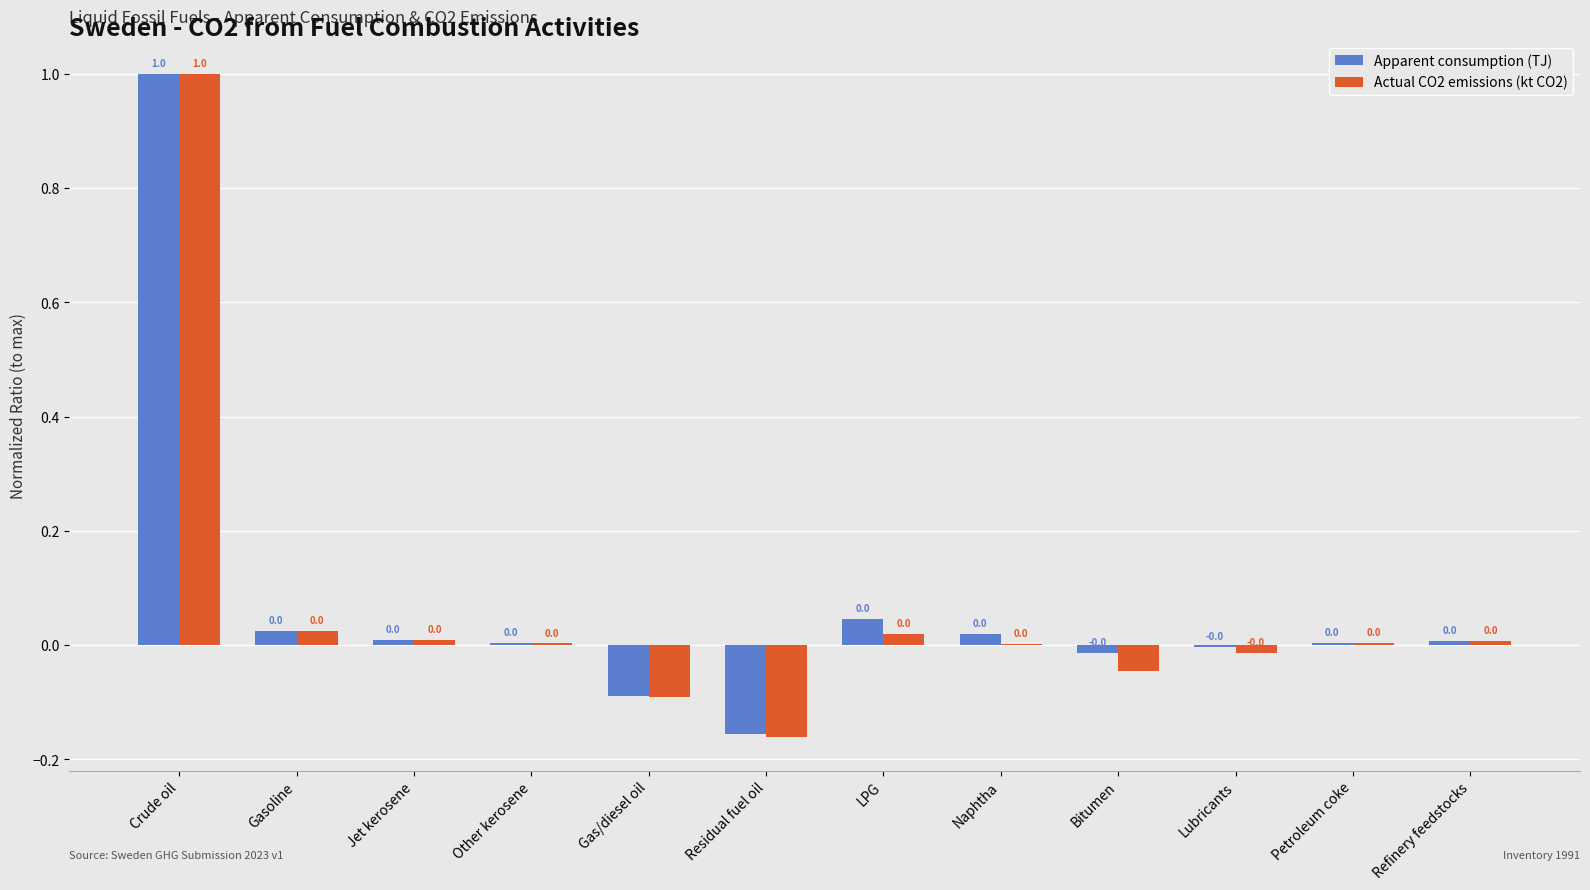

The value of Apparent consumption (TJ) at Crude oil is 1.7. True or false?

False